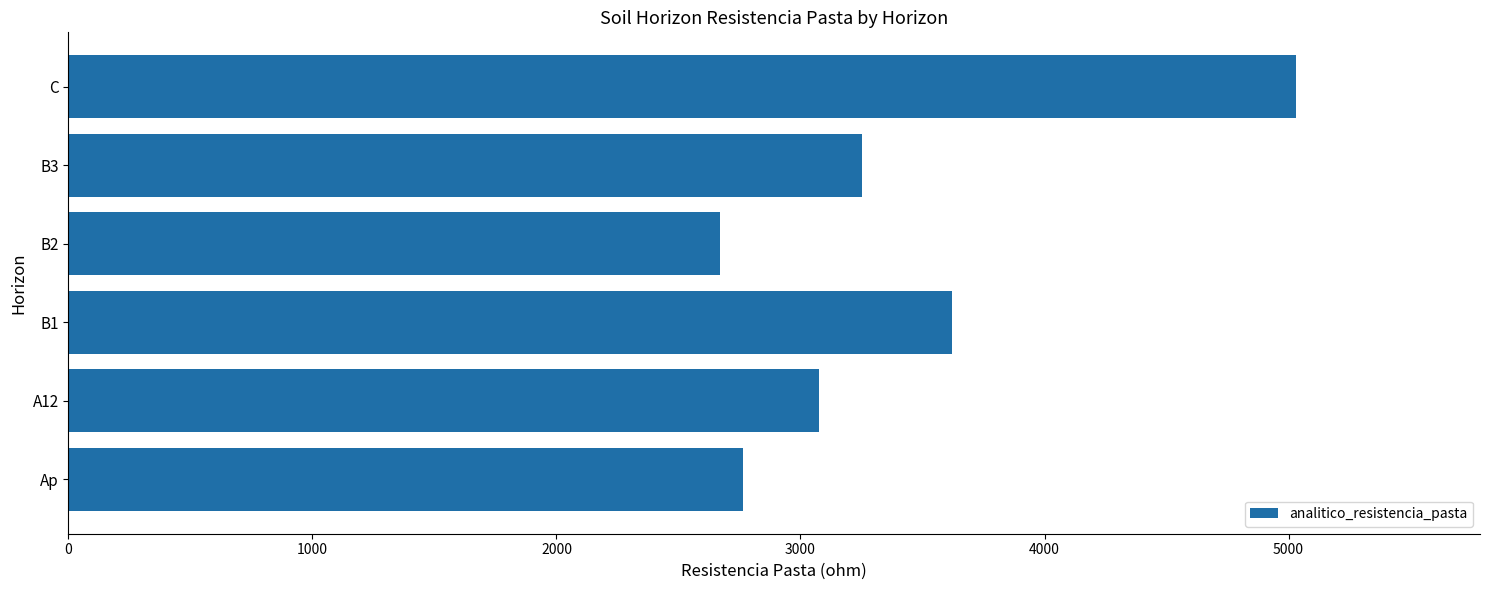

Count the number of data series in this chart.

1